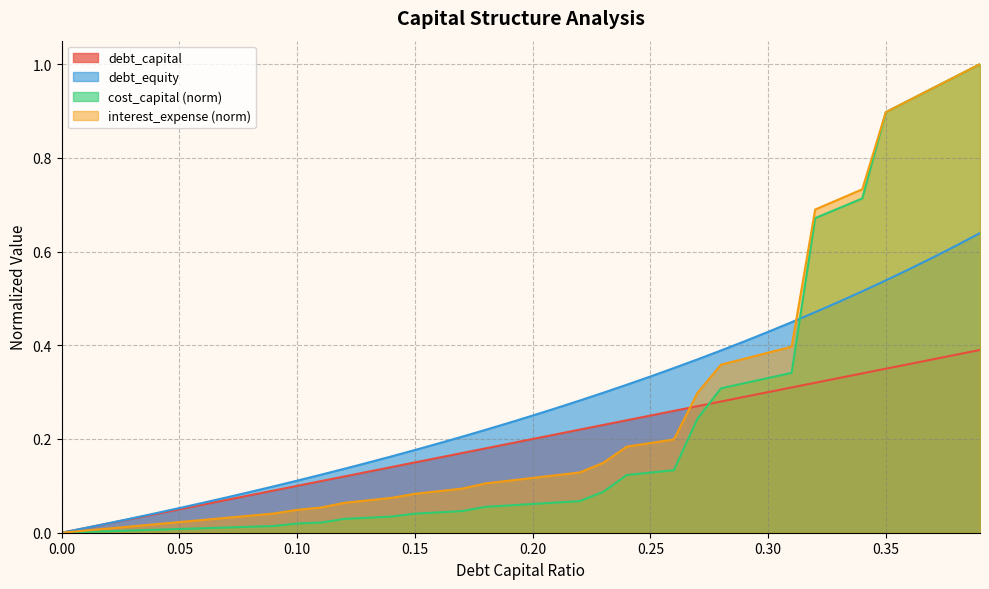

The value of debt_equity at 0.06 is 0.1. True or false?

False